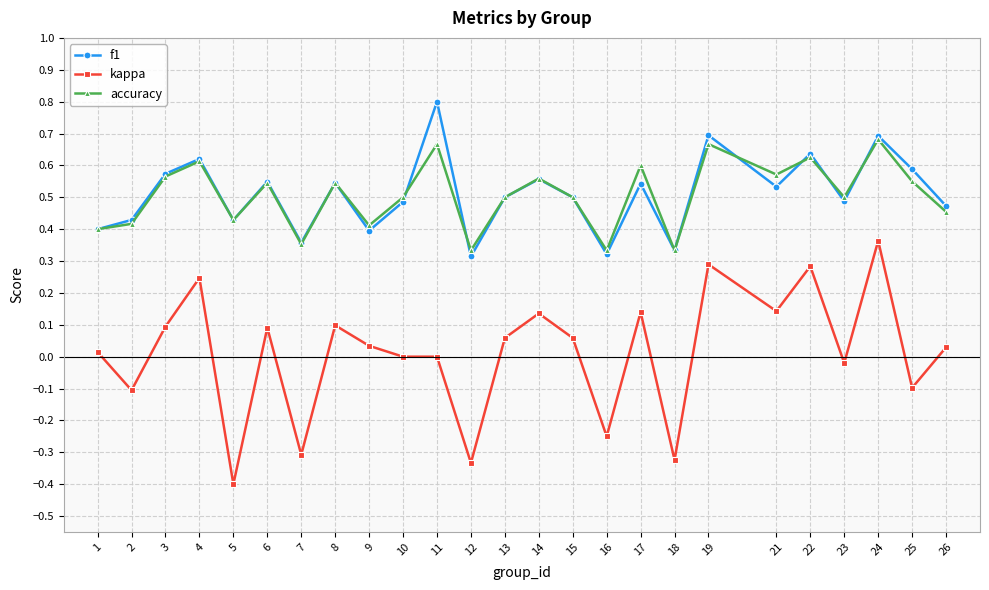

True or false: f1 and kappa cross at least once.

False